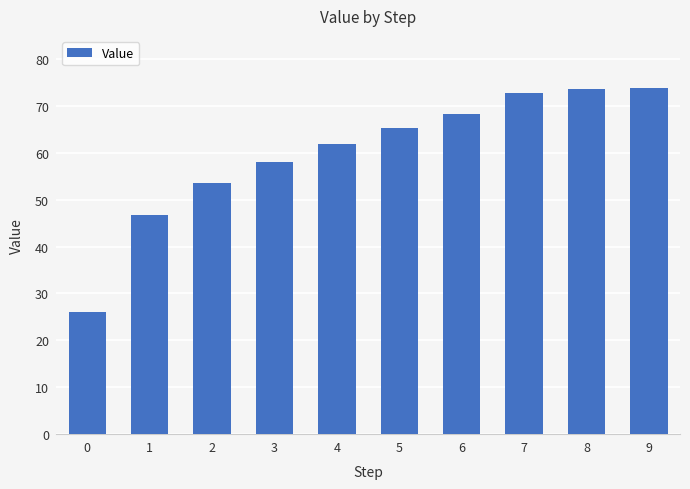

What is the sum of all values?

600.3